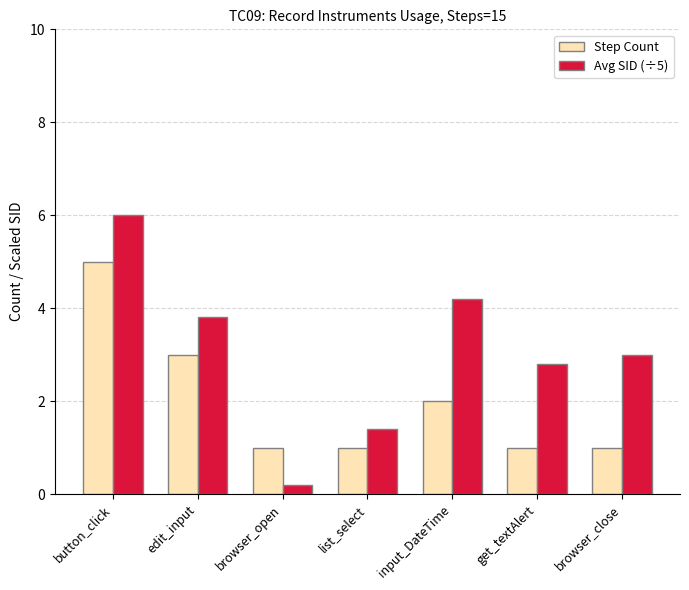

What is the difference between the maximum and second lowest values in the Step Count series?

4.0